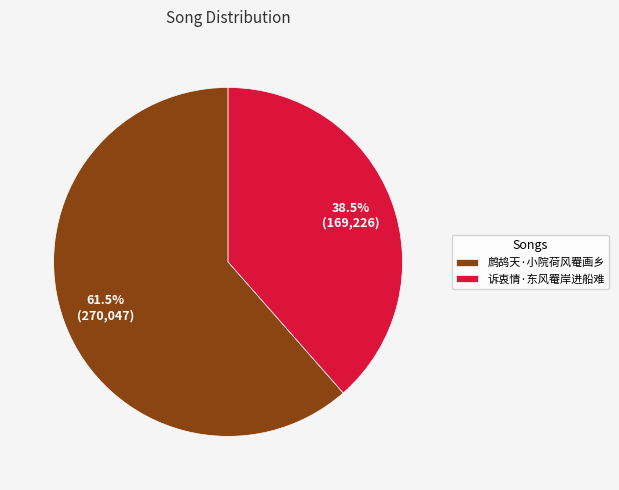

Approximately how many times larger is the value at 诉衷情·东风罨岸进船难 compared to 鹧鸪天·小院荷风罨画乡?

0.6